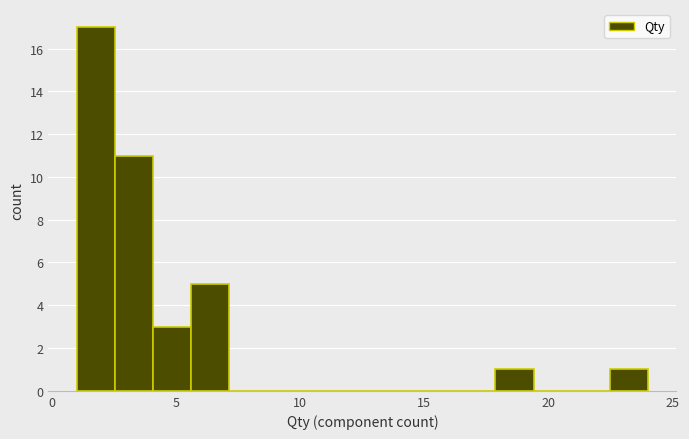

Around what value on the x-axis is the tallest bar? Give the approximate position of its centre, as read against the axis.

2.0